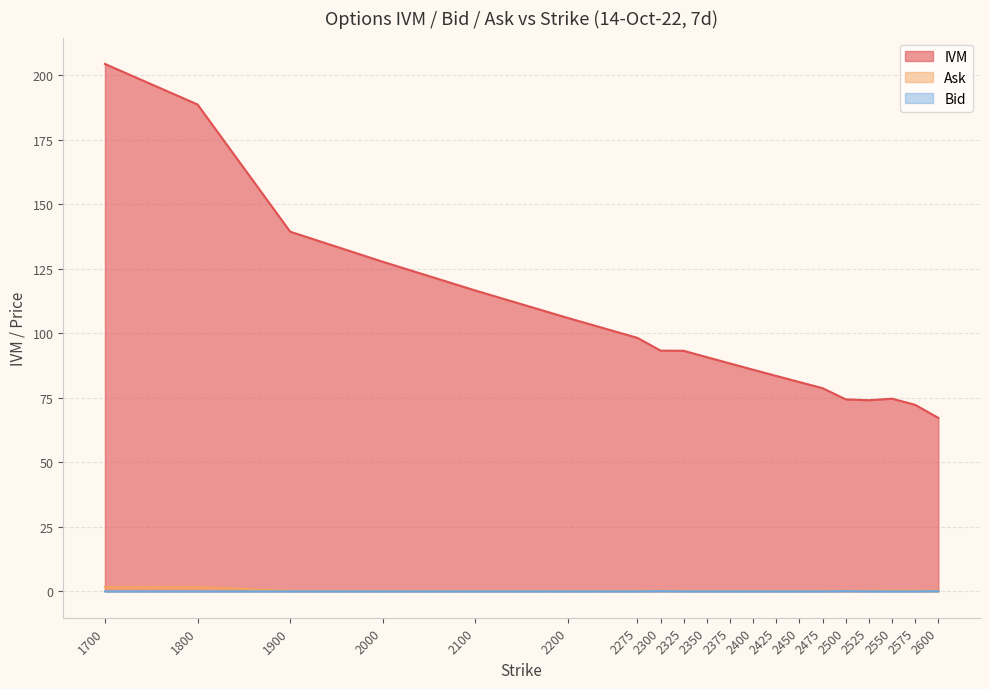

What is the value of the IVM point at the 7th from the left?

98.2